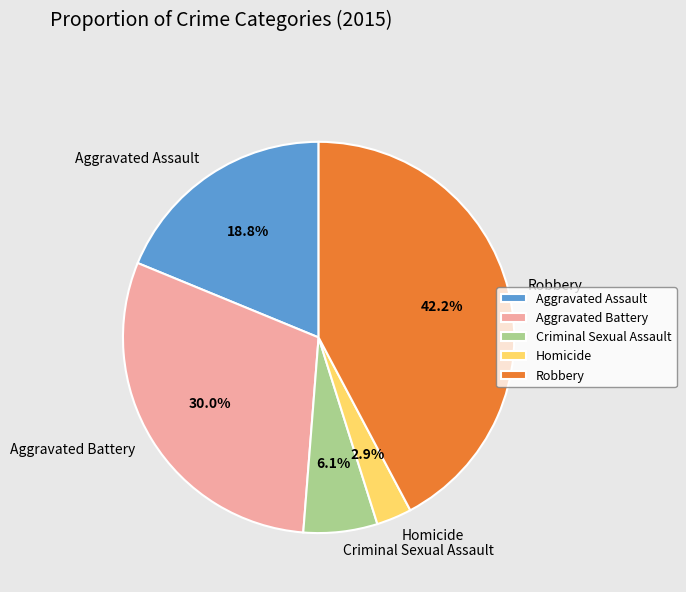

Is it true that Homicide is 3% of the pie?

True